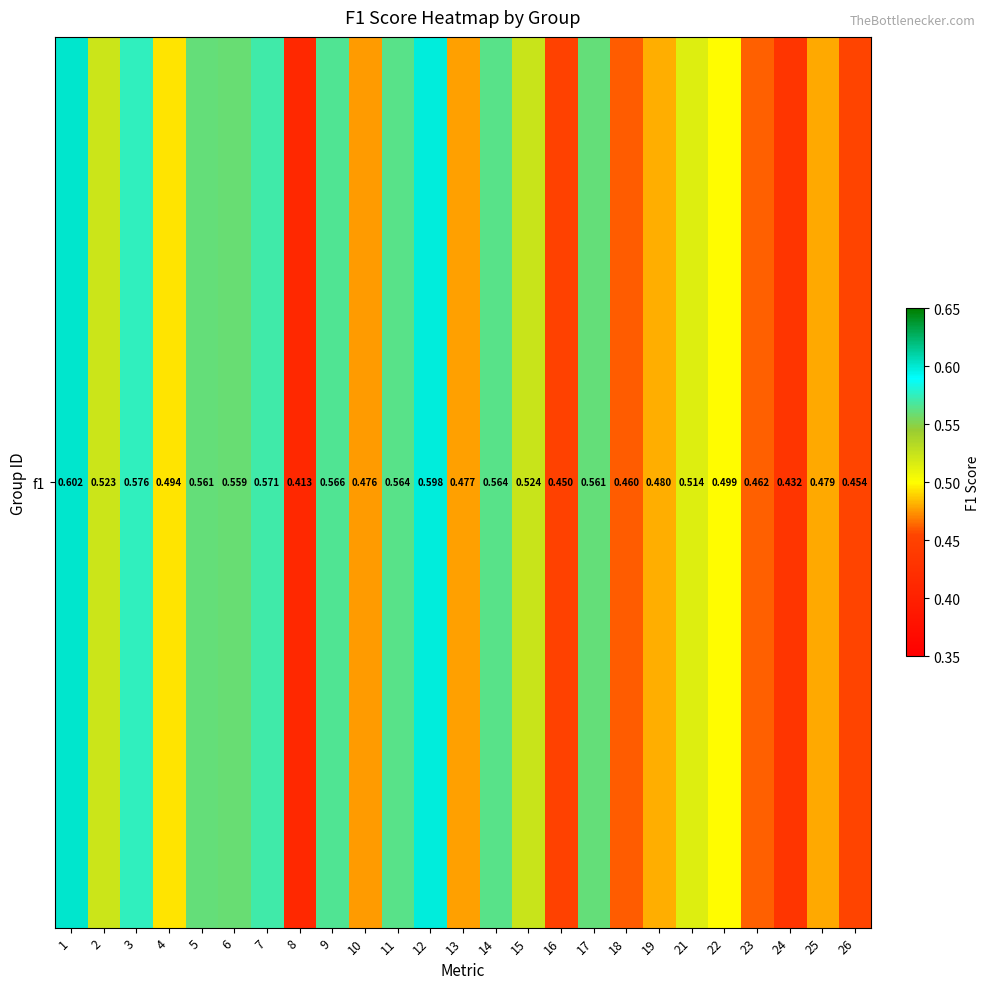

What is the minimum value shown in the chart?

0.4